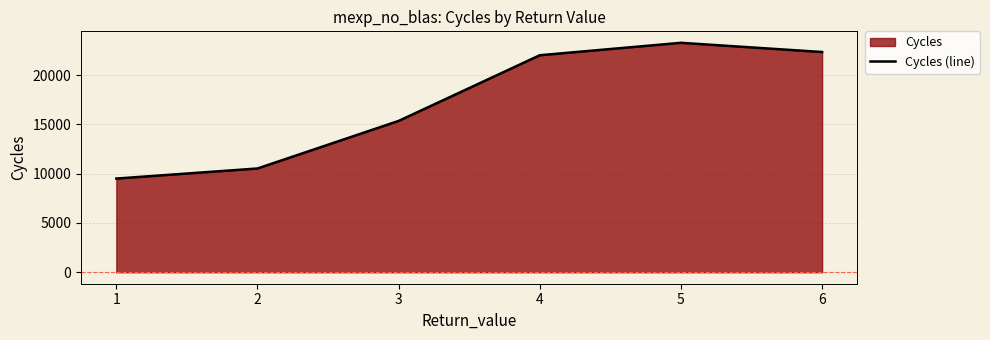

What is the value of the 2nd point from the left?

10527.4